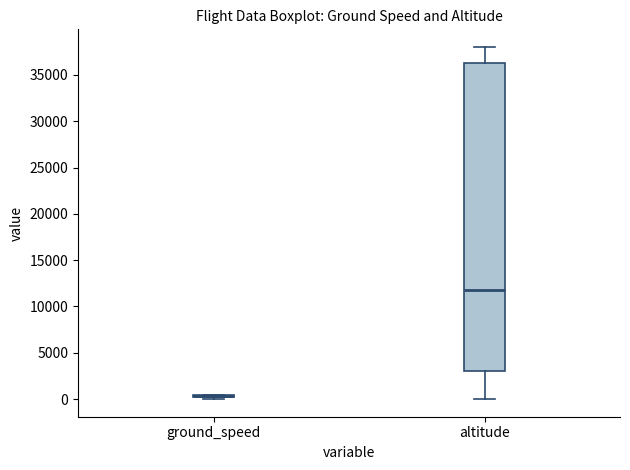

Comparing the boxes themselves (not the whiskers), which one is the tallest?

altitude